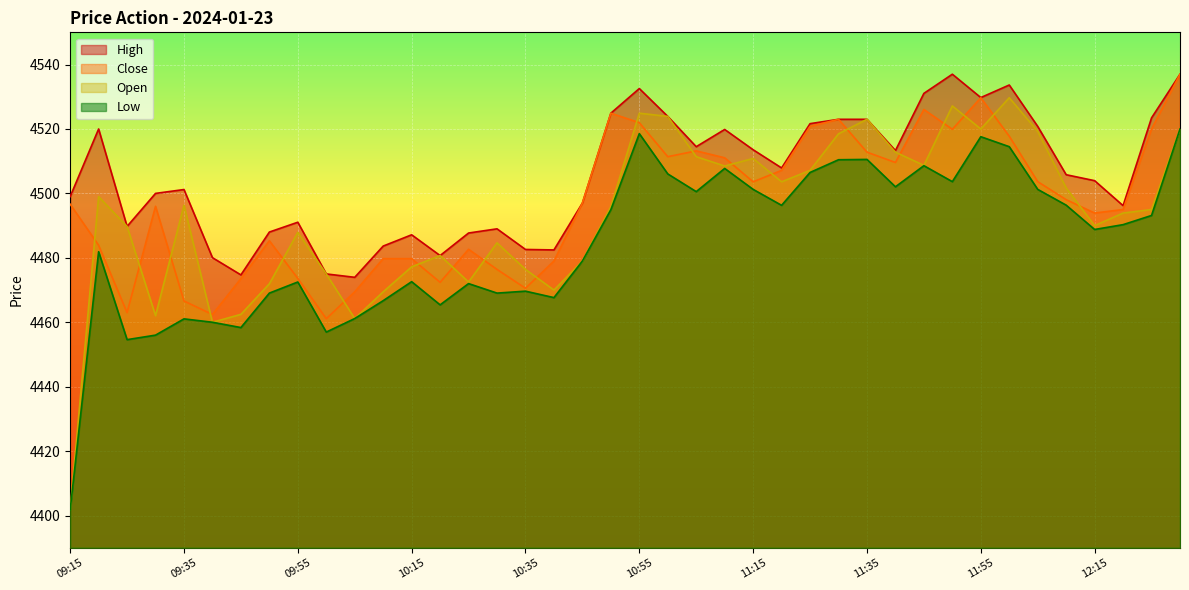

What is the approximate value of Open at 10:45?

4479.0